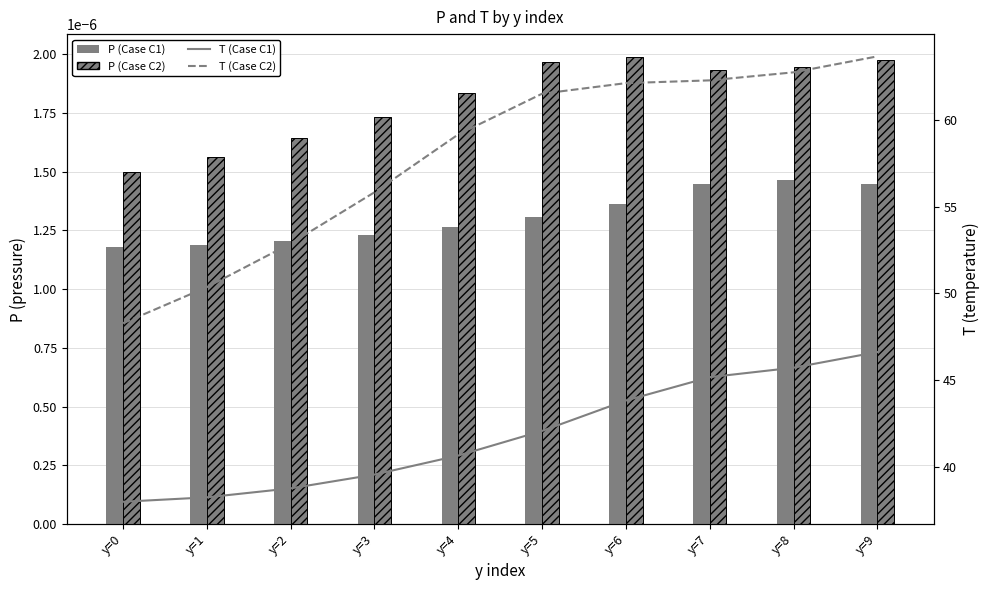

Which series has the largest range (max minus min)?

T (Case C2)